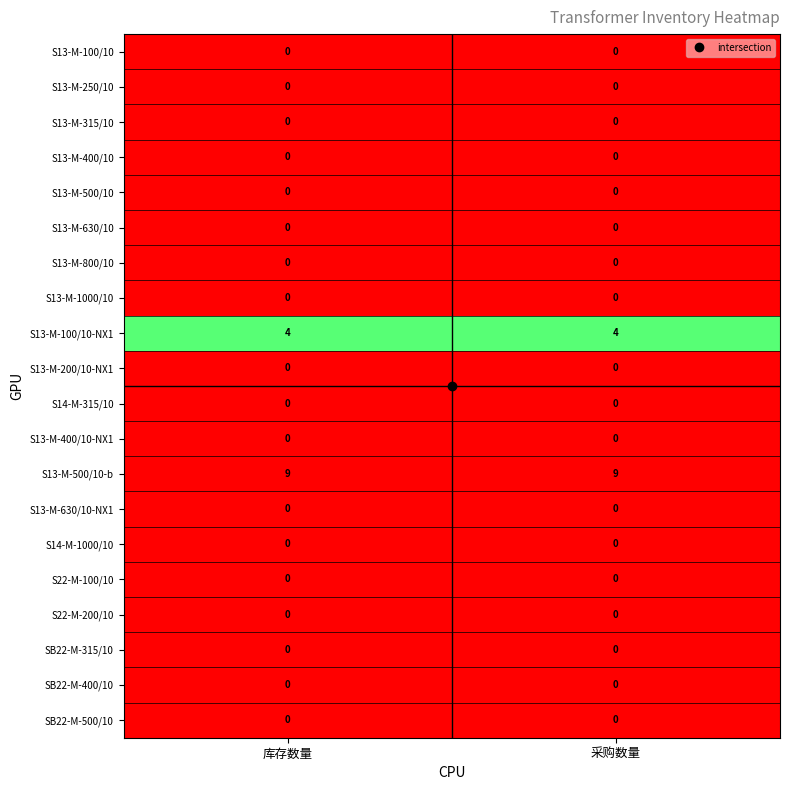

What is the spread (max minus min) of values at 采购数量?

9